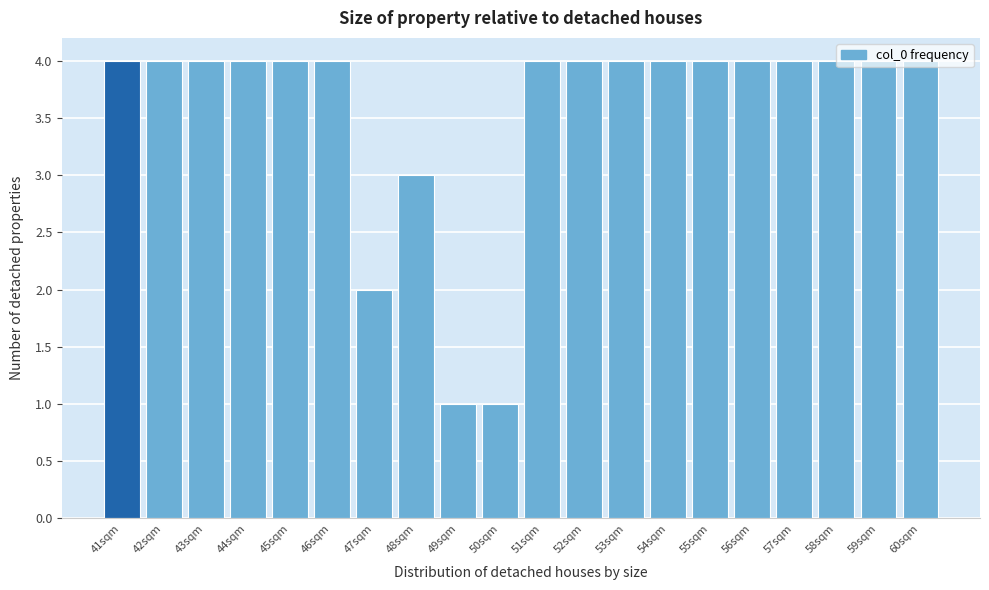

True or false: the data shows 6 at 43sqm.

False